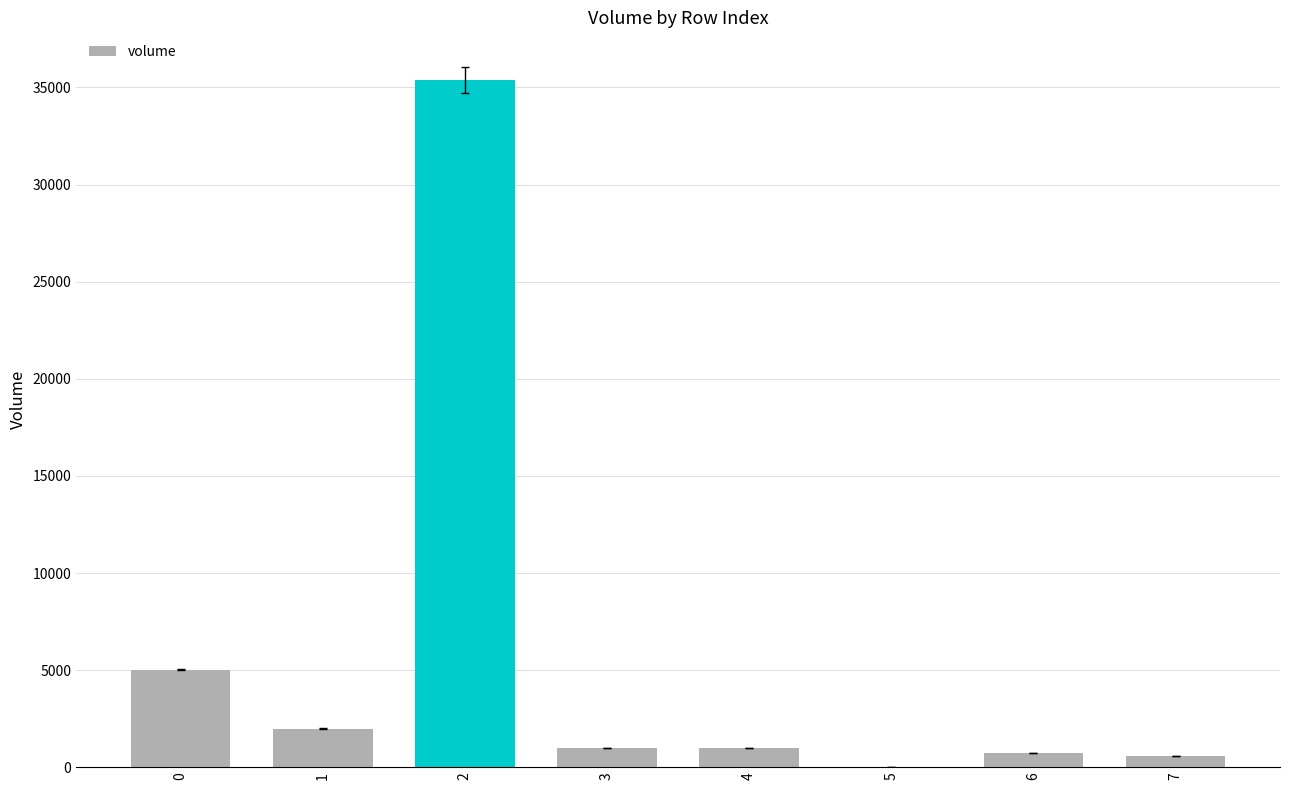

What is the maximum value shown in the chart?

35372.2